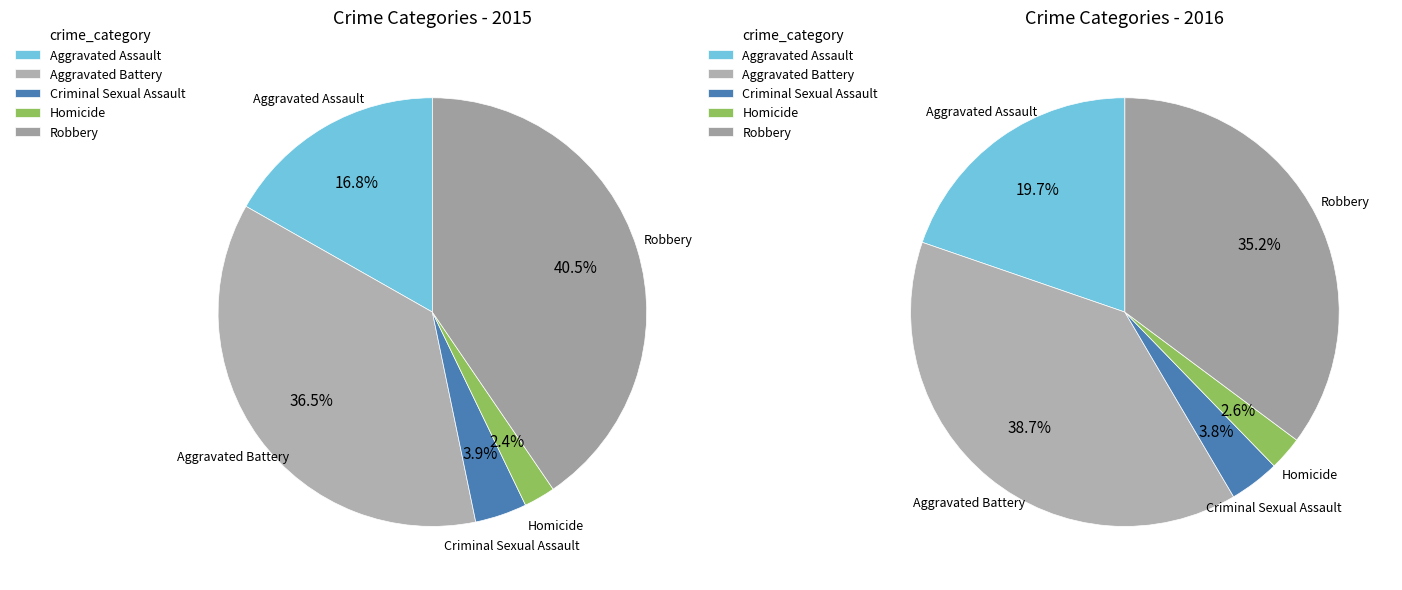

Does values_2016 represent more than half of the total?

No